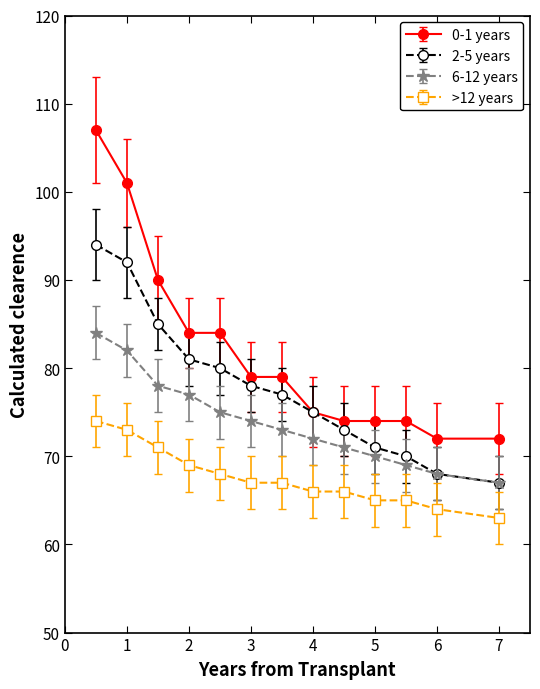

What is the highest value of the >12 years series?

74